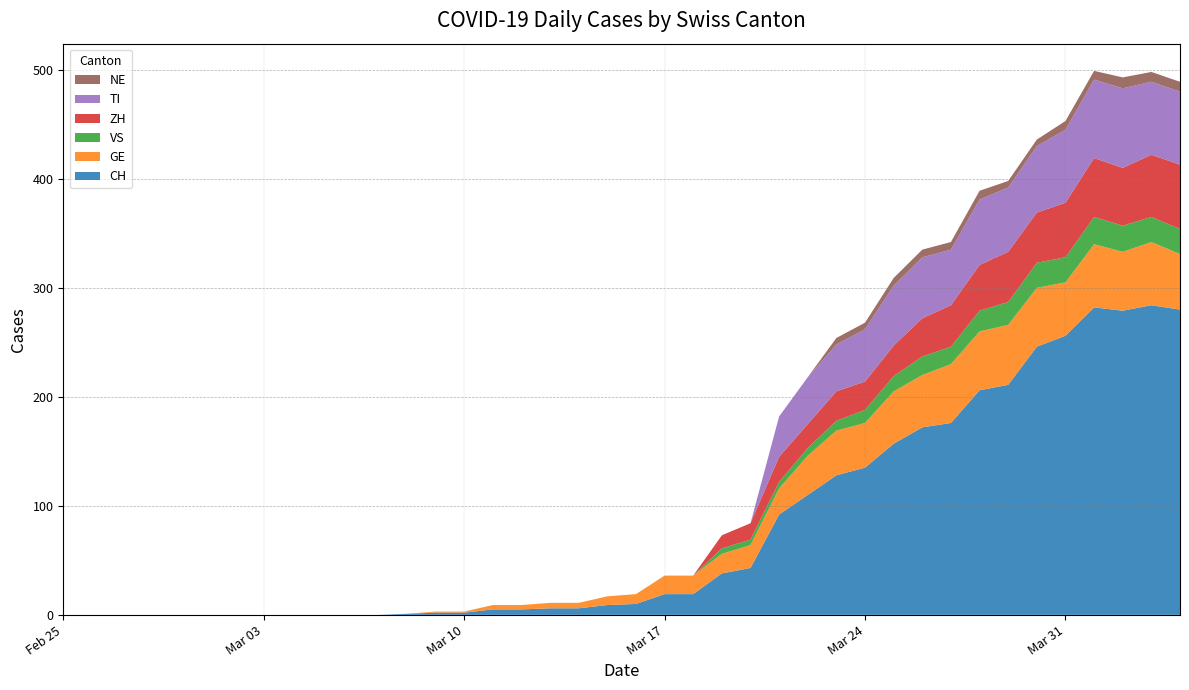

Reading right to left, list all the values displayed in this chart.

CH: 2020-04-04=280	2020-04-03=284	2020-04-02=279	2020-04-01=282	2020-03-31=256	2020-03-30=246	2020-03-29=211	2020-03-28=206	2020-03-27=176	2020-03-26=172	2020-03-25=157	2020-03-24=135	2020-03-23=128	2020-03-22=110	2020-03-21=92	2020-03-20=43	2020-03-19=38	2020-03-18=19	2020-03-17=19	2020-03-16=10	2020-03-15=9	2020-03-14=6	2020-03-13=6	2020-03-12=5	2020-03-11=5	2020-03-10=2	2020-03-09=2	2020-03-08=1	2020-03-07=0	2020-03-06=0	2020-03-05=0	2020-03-04=0	2020-03-03=0	2020-03-02=0	2020-03-01=0	2020-02-29=0	2020-02-28=0	2020-02-27=0	2020-02-26=0	2020-02-25=0
GE: 2020-04-04=51	2020-04-03=58	2020-04-02=54	2020-04-01=58	2020-03-31=49	2020-03-30=54	2020-03-29=55	2020-03-28=54	2020-03-27=54	2020-03-26=48	2020-03-25=48	2020-03-24=41	2020-03-23=41	2020-03-22=36	2020-03-21=24	2020-03-20=21	2020-03-19=18	2020-03-18=17	2020-03-17=17	2020-03-16=9	2020-03-15=8	2020-03-14=5	2020-03-13=5	2020-03-12=4	2020-03-11=4	2020-03-10=1	2020-03-09=1	2020-03-08=0	2020-03-07=0	2020-03-06=0	2020-03-05=0	2020-03-04=0	2020-03-03=0	2020-03-02=0	2020-03-01=0	2020-02-29=0	2020-02-28=0	2020-02-27=0	2020-02-26=0	2020-02-25=0
VS: 2020-04-04=23	2020-04-03=23	2020-04-02=24	2020-04-01=25	2020-03-31=23	2020-03-30=23	2020-03-29=21	2020-03-28=19	2020-03-27=16	2020-03-26=17	2020-03-25=14	2020-03-24=12	2020-03-23=9	2020-03-22=7	2020-03-21=6	2020-03-20=5	2020-03-19=5	2020-03-18=0	2020-03-17=0	2020-03-16=0	2020-03-15=0	2020-03-14=0	2020-03-13=0	2020-03-12=0	2020-03-11=0	2020-03-10=0	2020-03-09=0	2020-03-08=0	2020-03-07=0	2020-03-06=0	2020-03-05=0	2020-03-04=0	2020-03-03=0	2020-03-02=0	2020-03-01=0	2020-02-29=0	2020-02-28=0	2020-02-27=0	2020-02-26=0	2020-02-25=0
ZH: 2020-04-04=59	2020-04-03=57	2020-04-02=53	2020-04-01=54	2020-03-31=50	2020-03-30=46	2020-03-29=46	2020-03-28=42	2020-03-27=38	2020-03-26=35	2020-03-25=28	2020-03-24=26	2020-03-23=27	2020-03-22=22	2020-03-21=23	2020-03-20=15	2020-03-19=12	2020-03-18=0	2020-03-17=0	2020-03-16=0	2020-03-15=0	2020-03-14=0	2020-03-13=0	2020-03-12=0	2020-03-11=0	2020-03-10=0	2020-03-09=0	2020-03-08=0	2020-03-07=0	2020-03-06=0	2020-03-05=0	2020-03-04=0	2020-03-03=0	2020-03-02=0	2020-03-01=0	2020-02-29=0	2020-02-28=0	2020-02-27=0	2020-02-26=0	2020-02-25=0
TI: 2020-04-04=67	2020-04-03=67	2020-04-02=73	2020-04-01=72	2020-03-31=67	2020-03-30=61	2020-03-29=59	2020-03-28=60	2020-03-27=51	2020-03-26=56	2020-03-25=55	2020-03-24=48	2020-03-23=43	2020-03-22=43	2020-03-21=37	2020-03-20=0	2020-03-19=0	2020-03-18=0	2020-03-17=0	2020-03-16=0	2020-03-15=0	2020-03-14=0	2020-03-13=0	2020-03-12=0	2020-03-11=0	2020-03-10=0	2020-03-09=0	2020-03-08=0	2020-03-07=0	2020-03-06=0	2020-03-05=0	2020-03-04=0	2020-03-03=0	2020-03-02=0	2020-03-01=0	2020-02-29=0	2020-02-28=0	2020-02-27=0	2020-02-26=0	2020-02-25=0
NE: 2020-04-04=9	2020-04-03=9	2020-04-02=10	2020-04-01=8	2020-03-31=8	2020-03-30=6	2020-03-29=6	2020-03-28=8	2020-03-27=7	2020-03-26=7	2020-03-25=7	2020-03-24=6	2020-03-23=6	2020-03-22=0	2020-03-21=0	2020-03-20=0	2020-03-19=0	2020-03-18=0	2020-03-17=0	2020-03-16=0	2020-03-15=0	2020-03-14=0	2020-03-13=0	2020-03-12=0	2020-03-11=0	2020-03-10=0	2020-03-09=0	2020-03-08=0	2020-03-07=0	2020-03-06=0	2020-03-05=0	2020-03-04=0	2020-03-03=0	2020-03-02=0	2020-03-01=0	2020-02-29=0	2020-02-28=0	2020-02-27=0	2020-02-26=0	2020-02-25=0